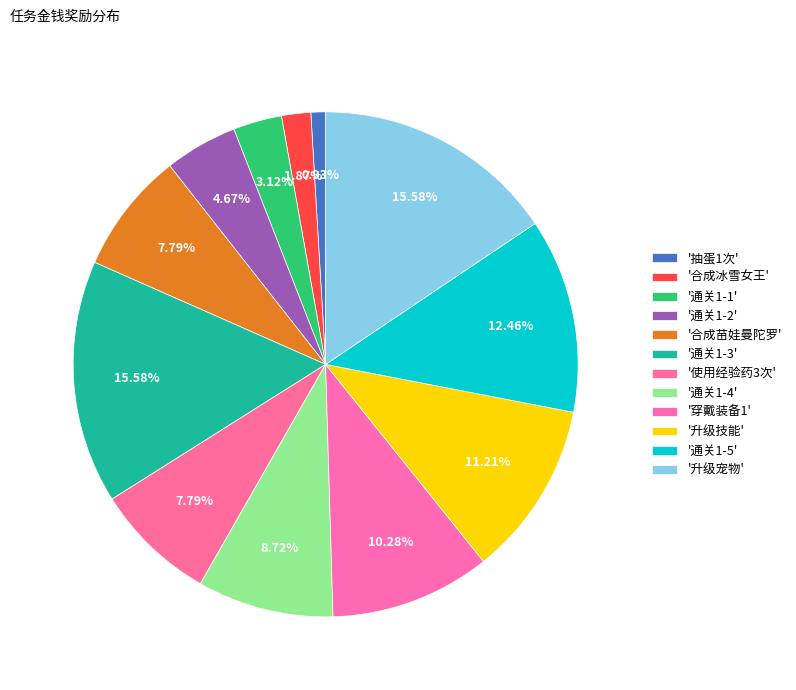

How many slices are in this pie chart?

12